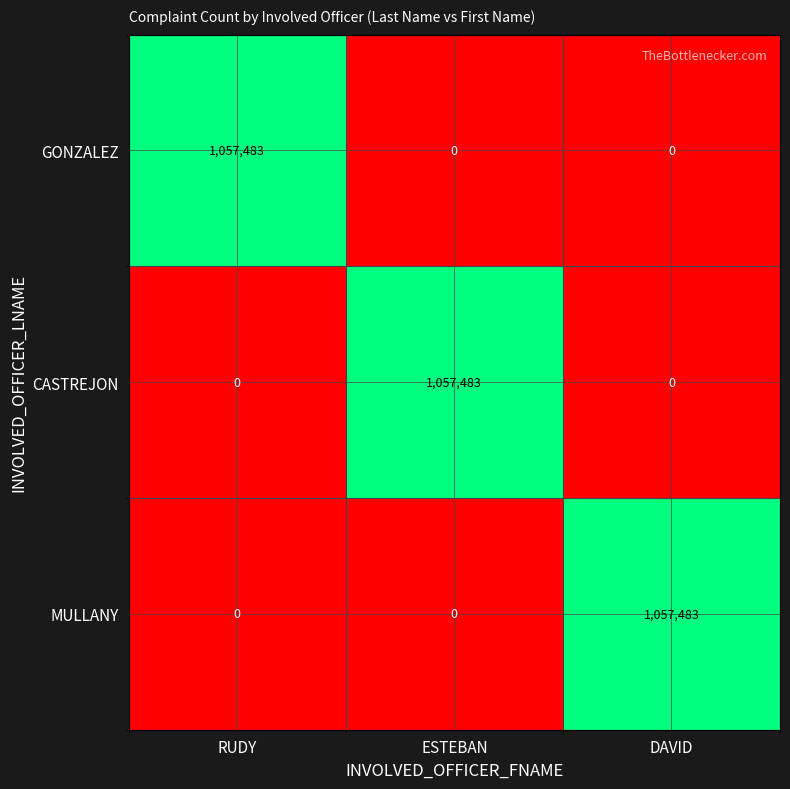

Is it true that GONZALEZ equals 0 at ESTEBAN?

True